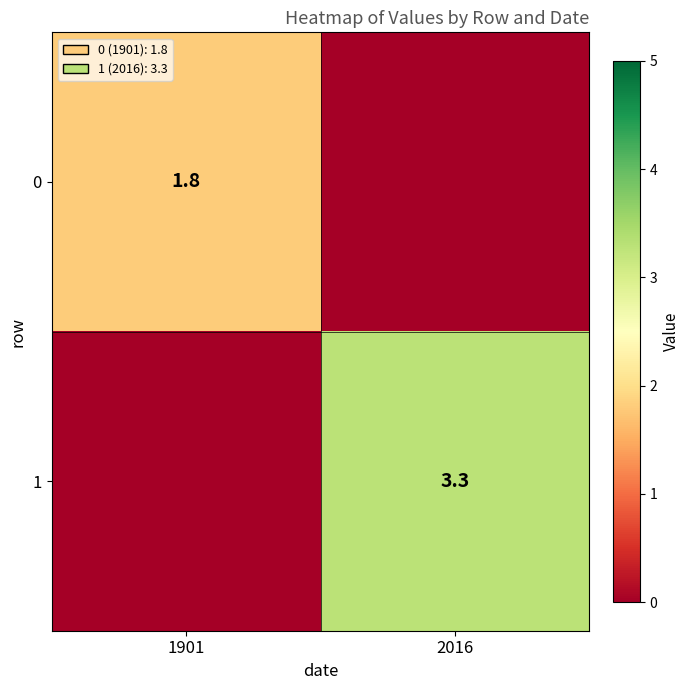

Is it true that 0 equals 2.7 at 1901?

False